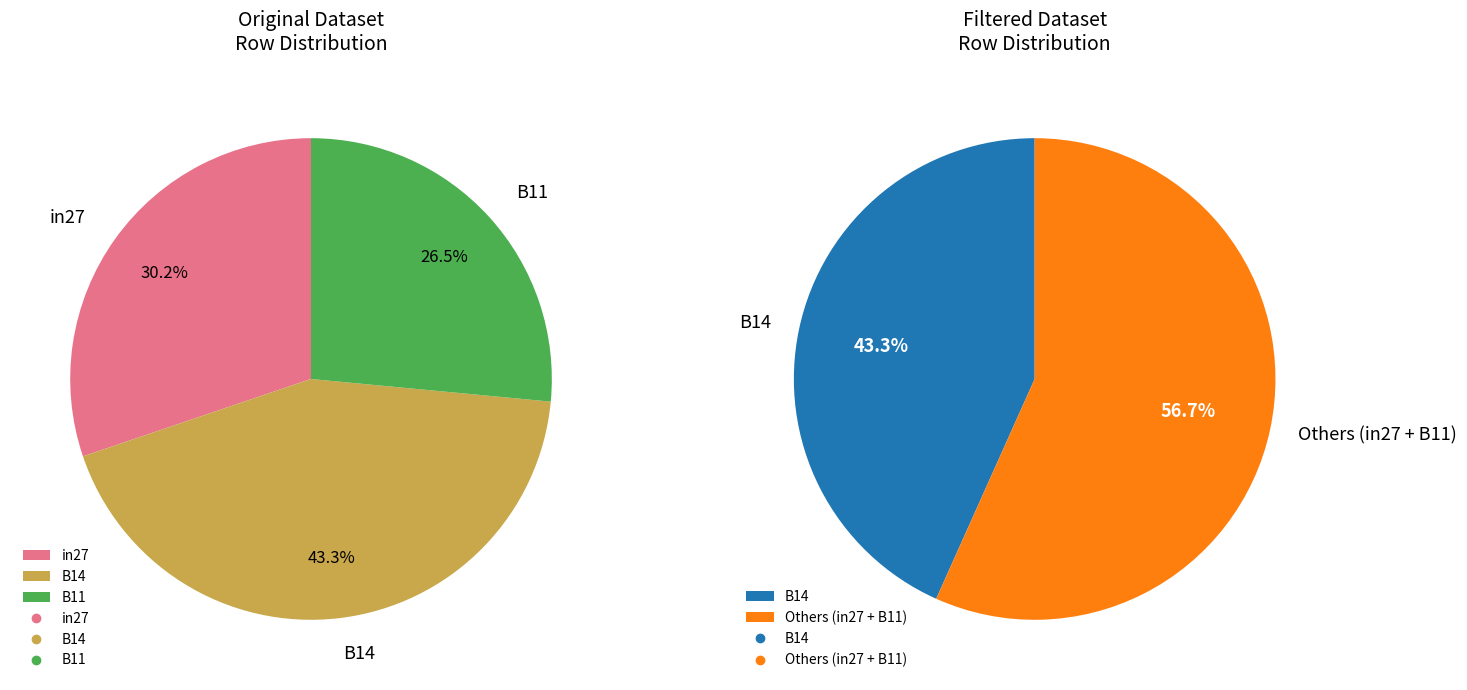

Which category has the biggest portion of the pie?

B14